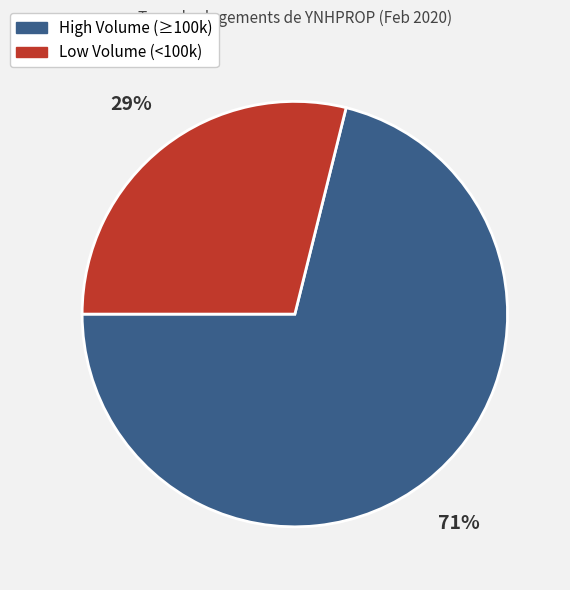

Count the number of slices in the pie.

2